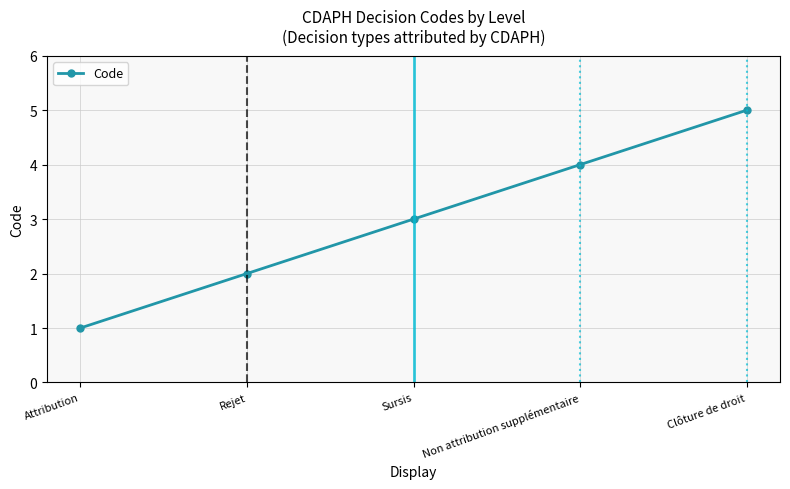

What is the ratio of the value at Attribution to the value at Sursis?

0.3